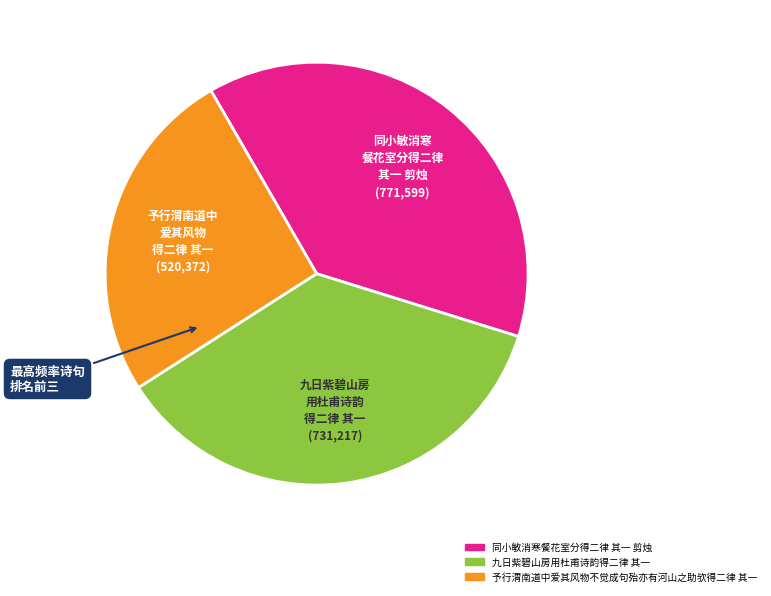

How many segments does this pie chart have?

3